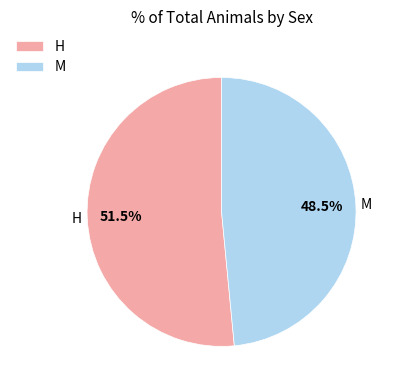

What is the ratio of the value at H to the value at M?

1.1